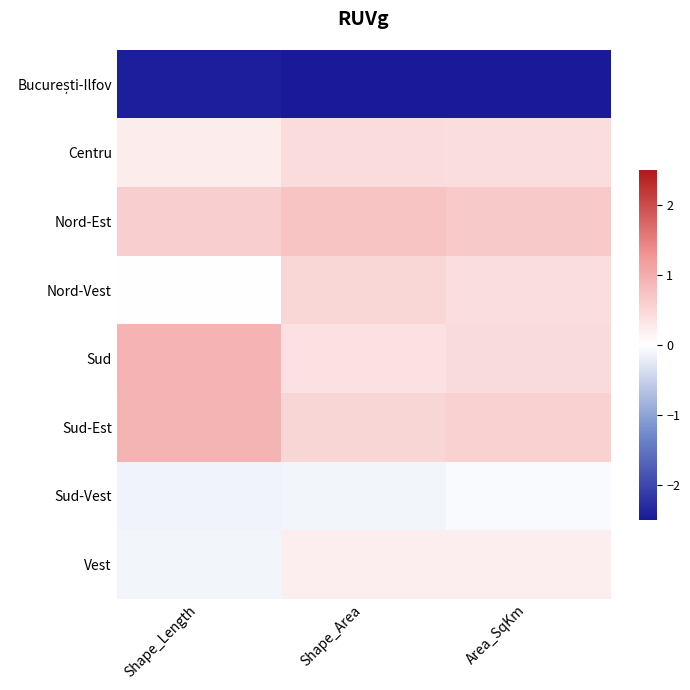

Which has a higher value, Shape_Length or Area_SqKm?

Shape_Length